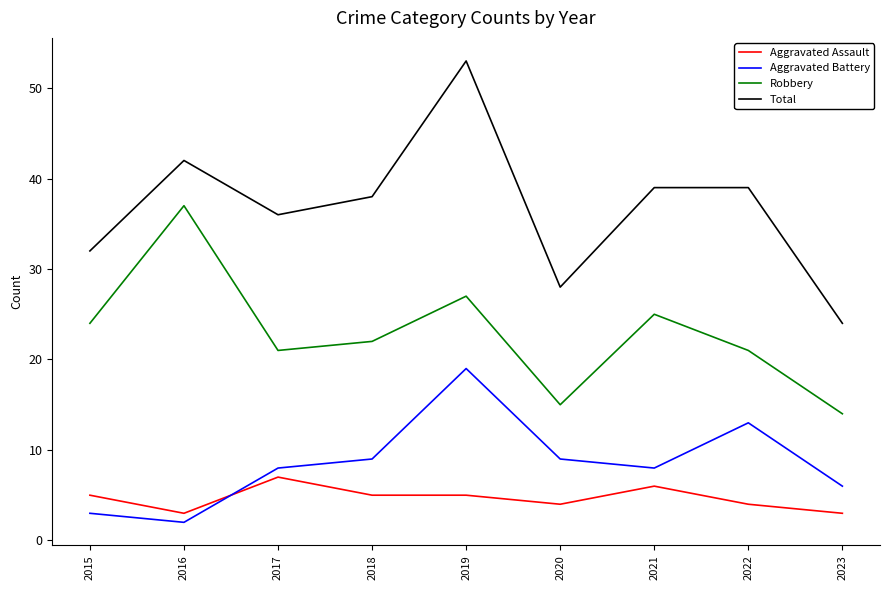

Rank the series by their maximum value, from lowest to highest.

Aggravated Assault, Aggravated Battery, Robbery, Total